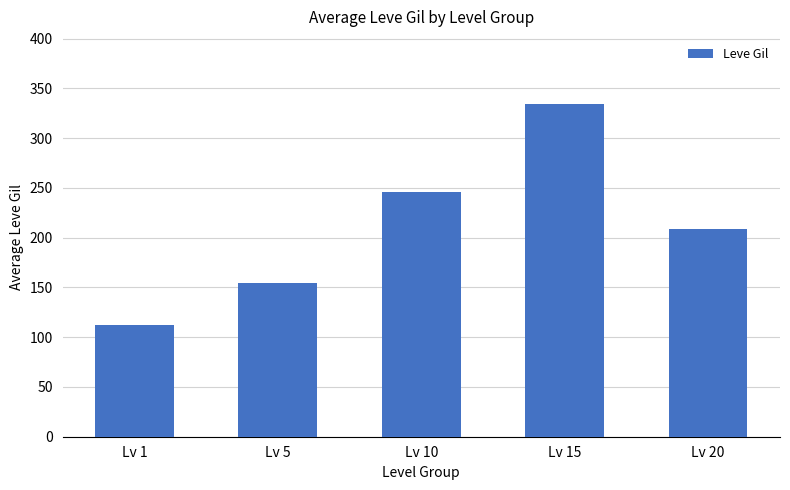

What is the average value?

211.4